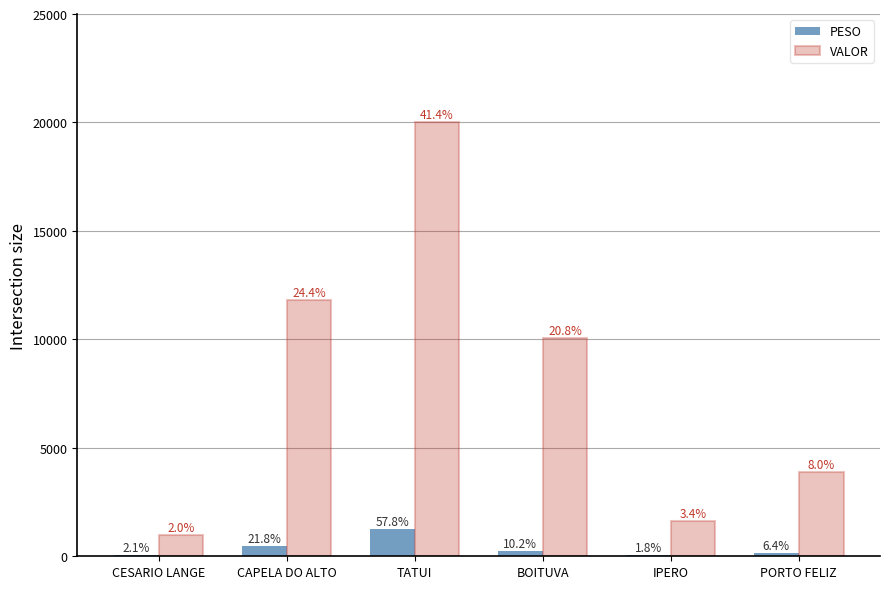

Are the bars horizontal?

No